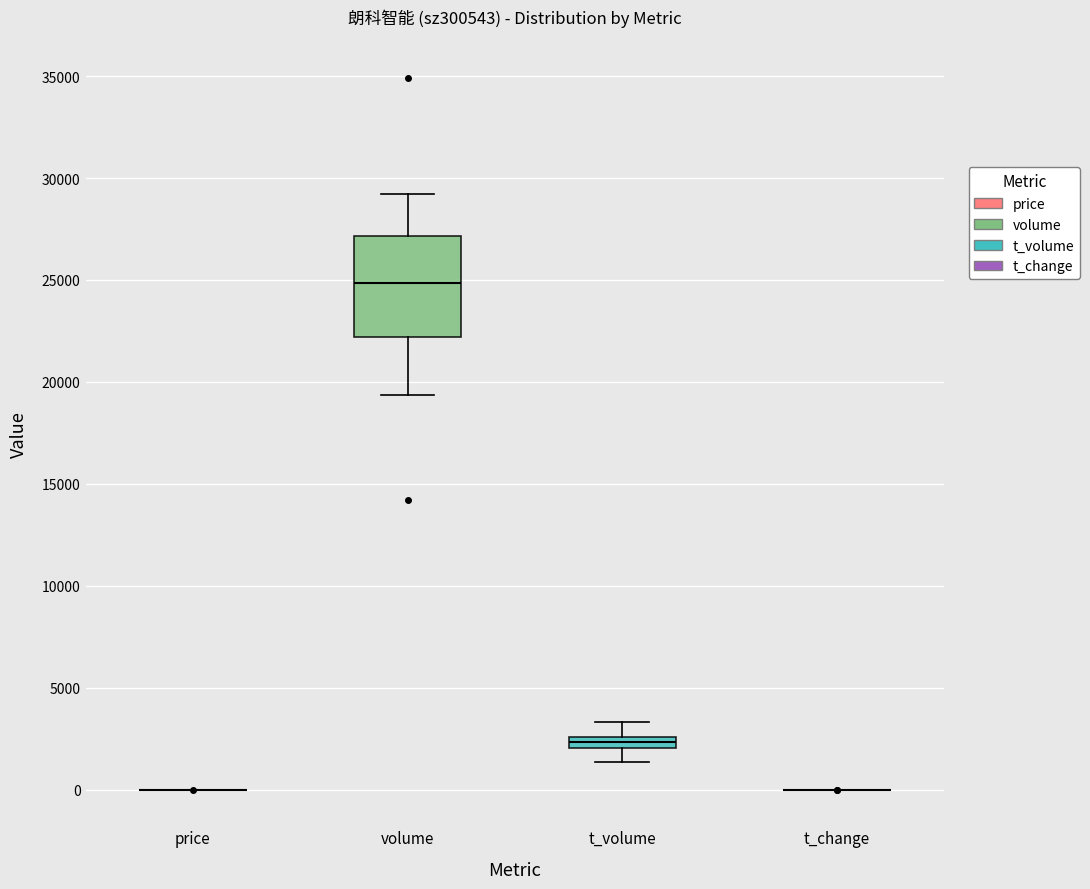

Where does the lower whisker of the box for t_volume end on the y-axis? The values are not printed on the chart, so give them approximately, as read against the axis.

1500